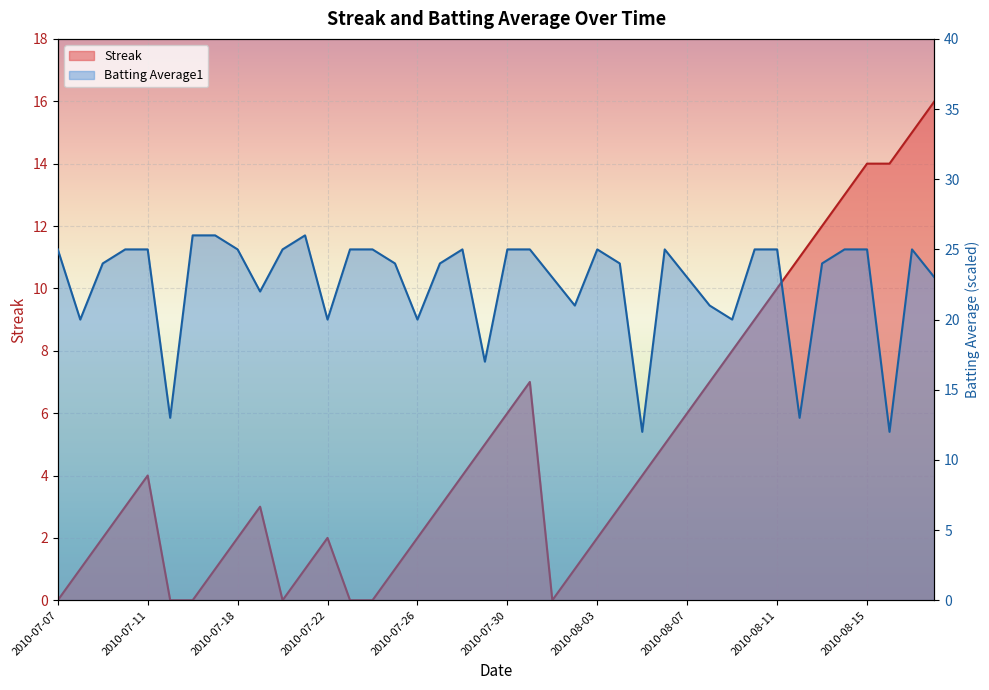

What is the value of the Batting Average1 point at the 4th from the left?

25.0